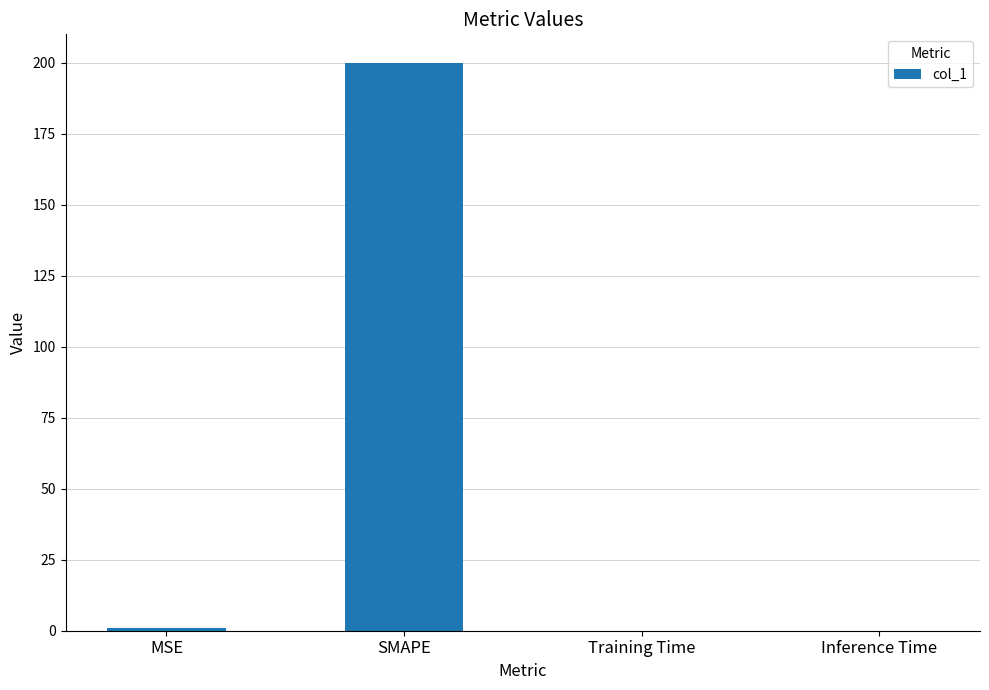

Between Inference Time and SMAPE, which is larger?

SMAPE